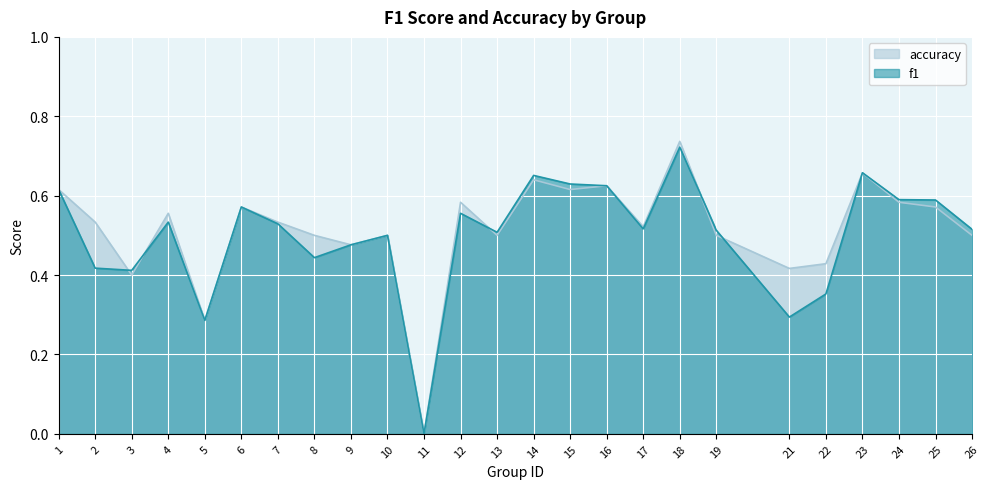

How many series are shown in this chart?

2